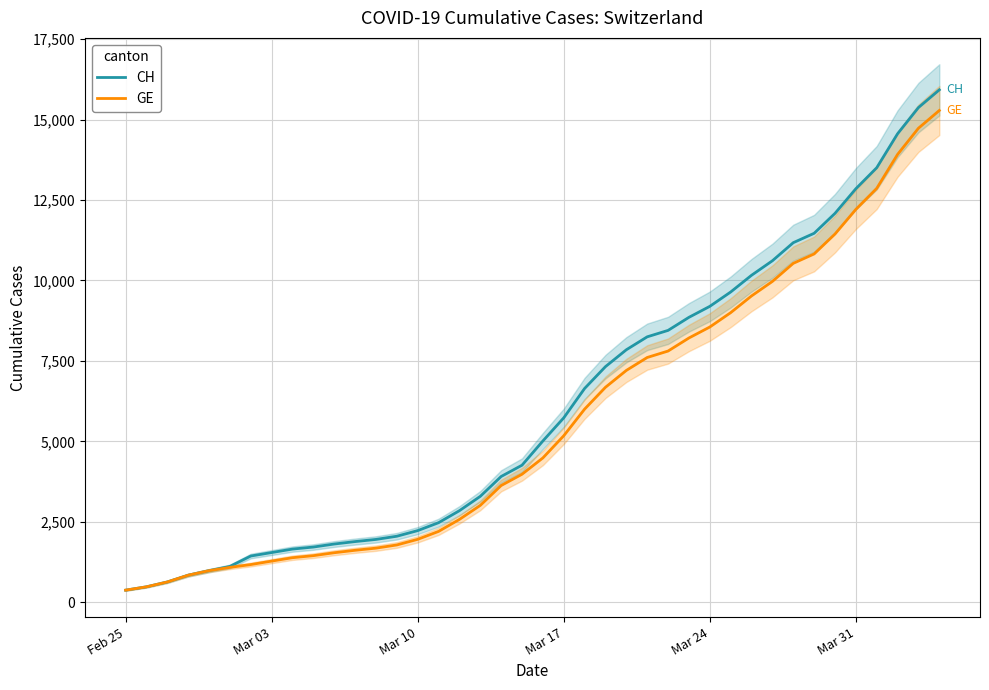

Which category has the lowest value in the GE series?

Feb 25